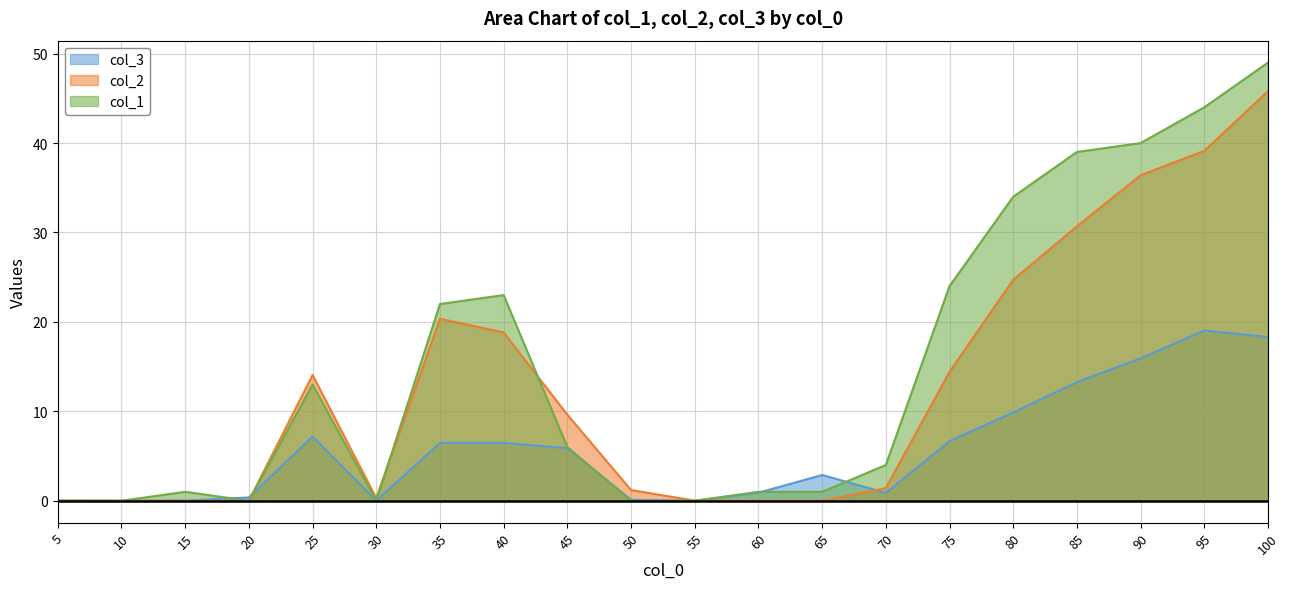

What are all the series names shown in the legend?

col_3, col_2, col_1